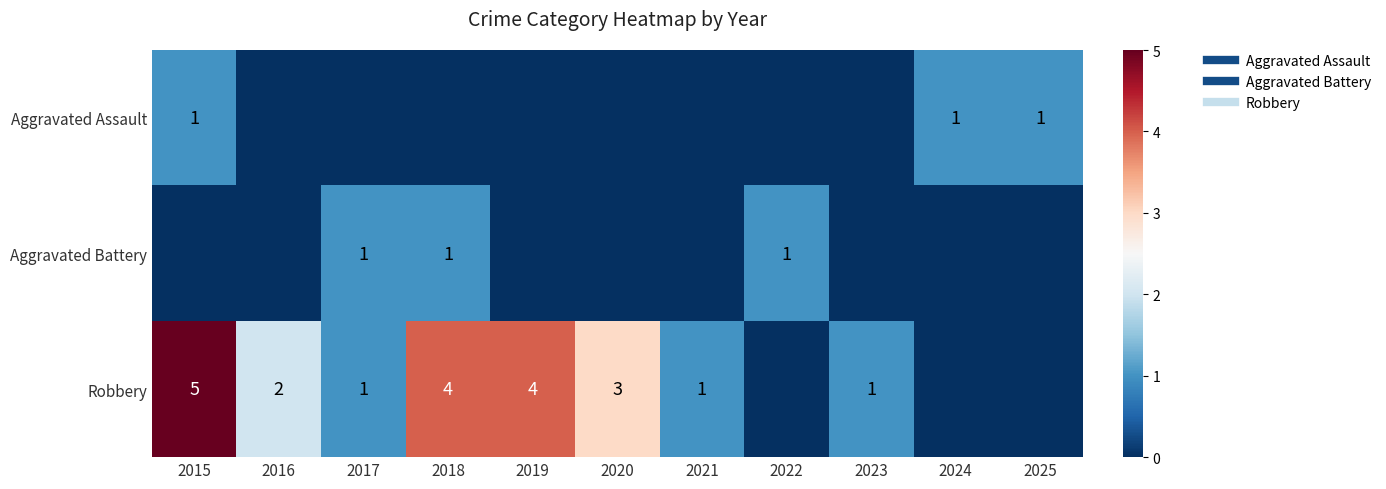

Between 2018 and 2020, which is larger?

2018